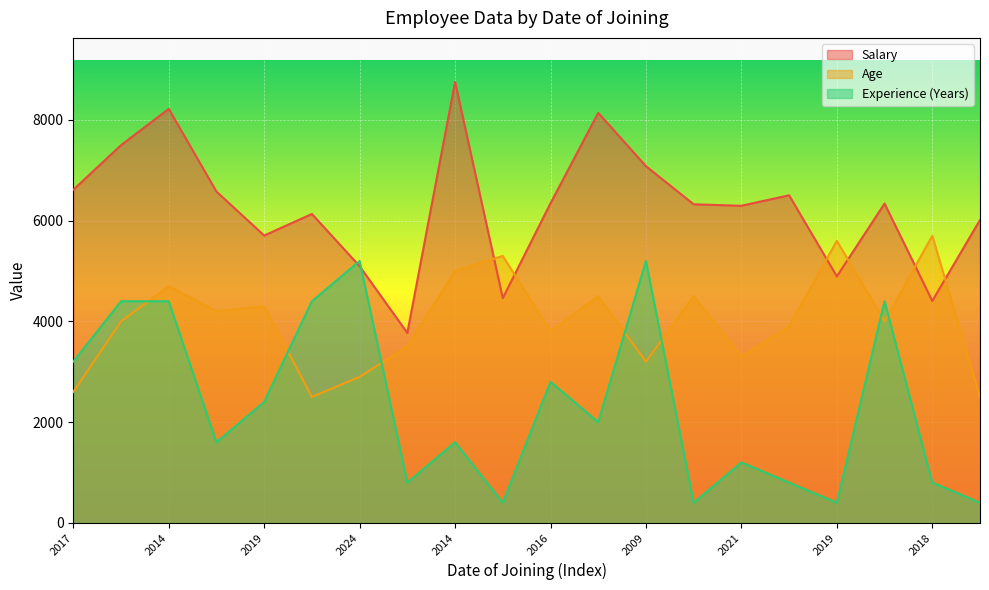

The Age series shows 1436 at 2020. True or false?

False